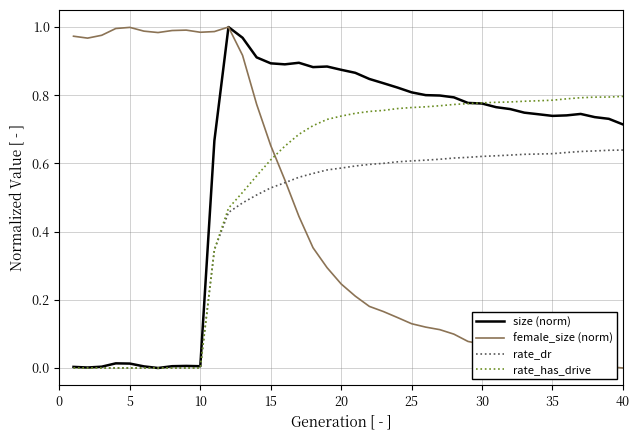

Which series has the largest total across all categories?

size (norm)